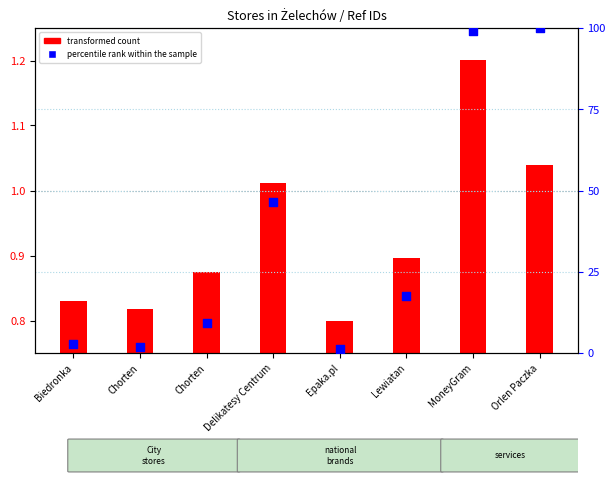

Which series has the widest spread of Y values?

percentile rank within the sample